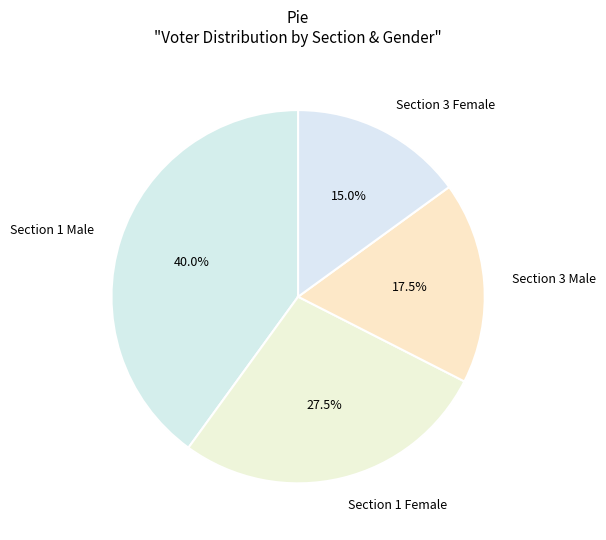

What is the ratio of the value at Section 1 Male to the value at Section 3 Male?

2.3